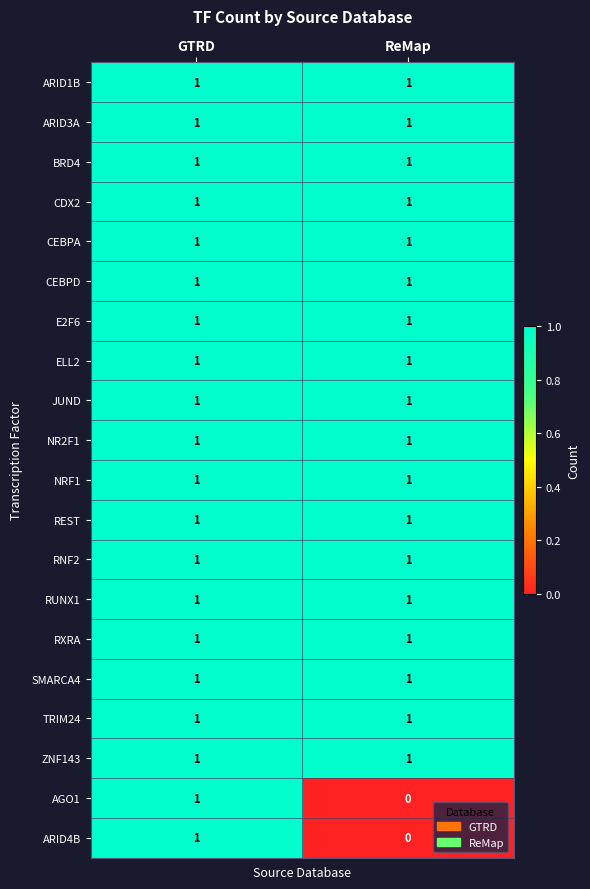

True or false: NRF1 has a value of 1 at ReMap.

True